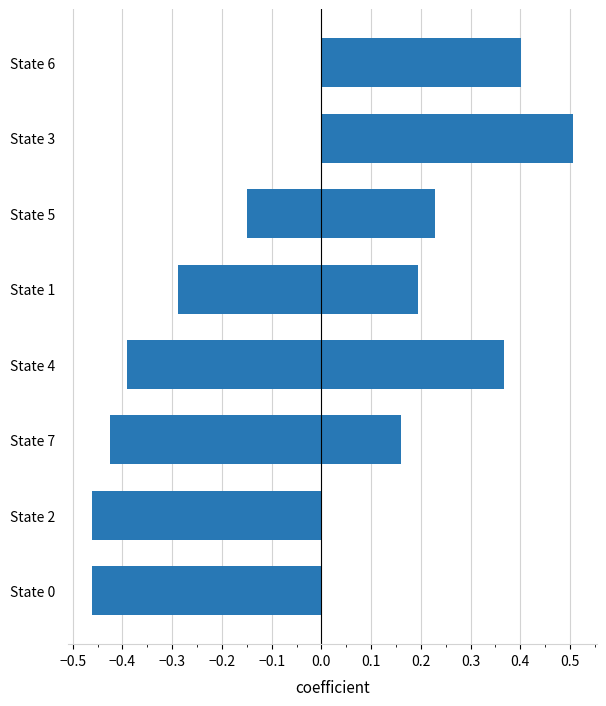

What is the sum of the values at 0.4 and −0.1?

-0.1